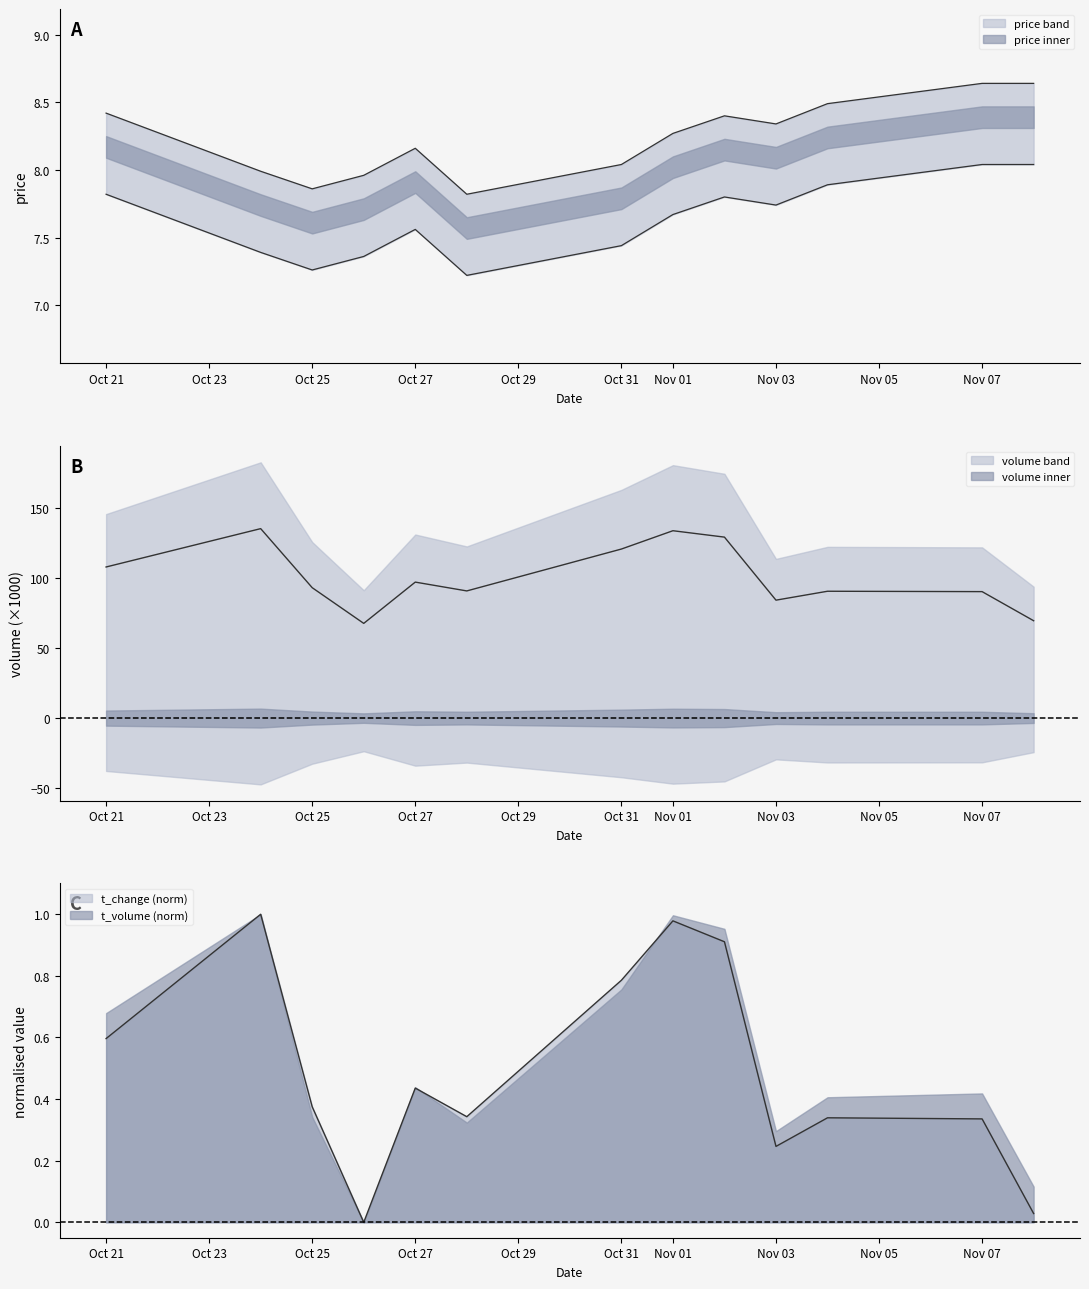

How many data points in price are above 8?

9